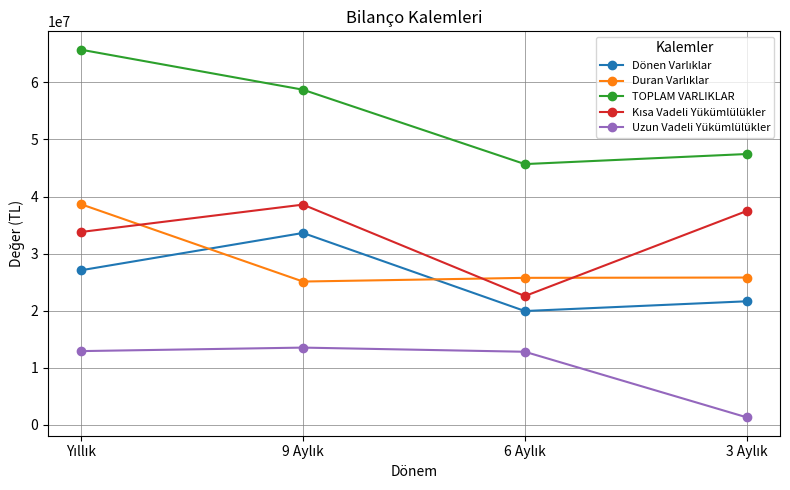

At how many categories does at least one series exceed 14291939?

4